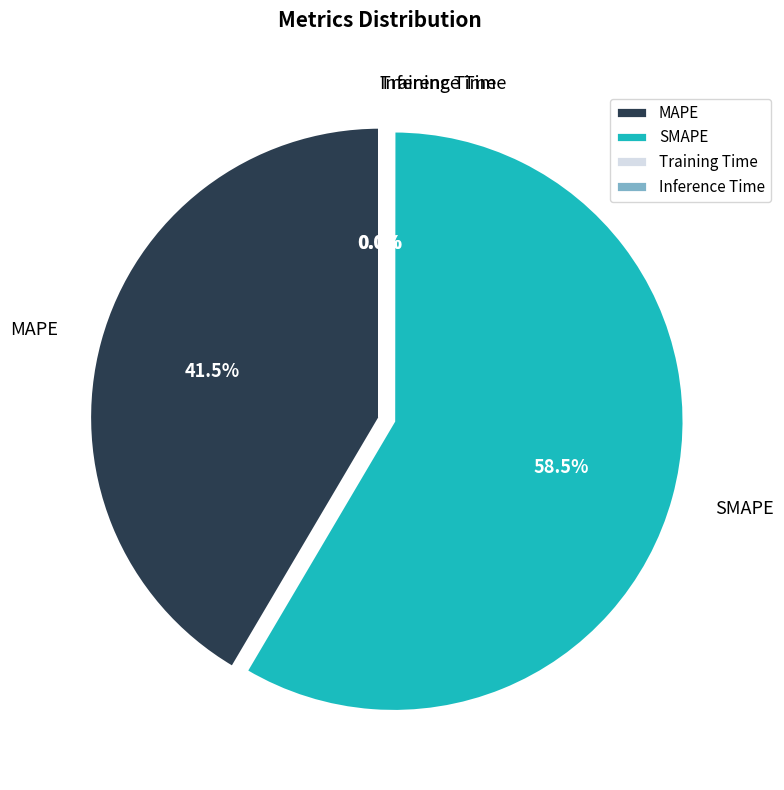

Between SMAPE and MAPE, which is larger?

SMAPE